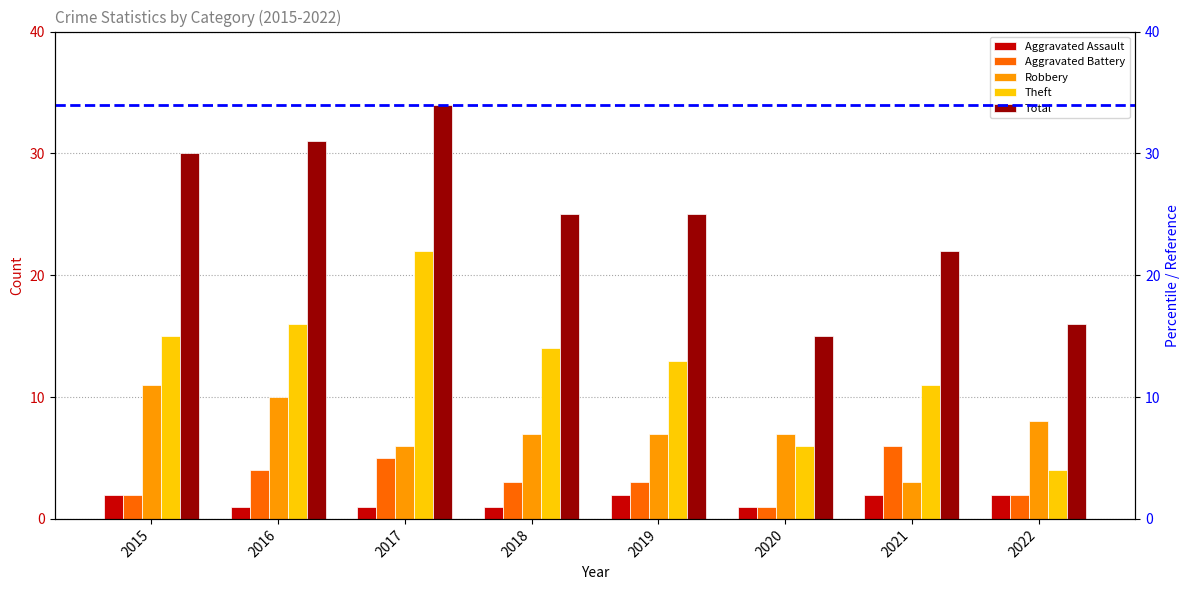

Which category has the highest value across all series?

2017